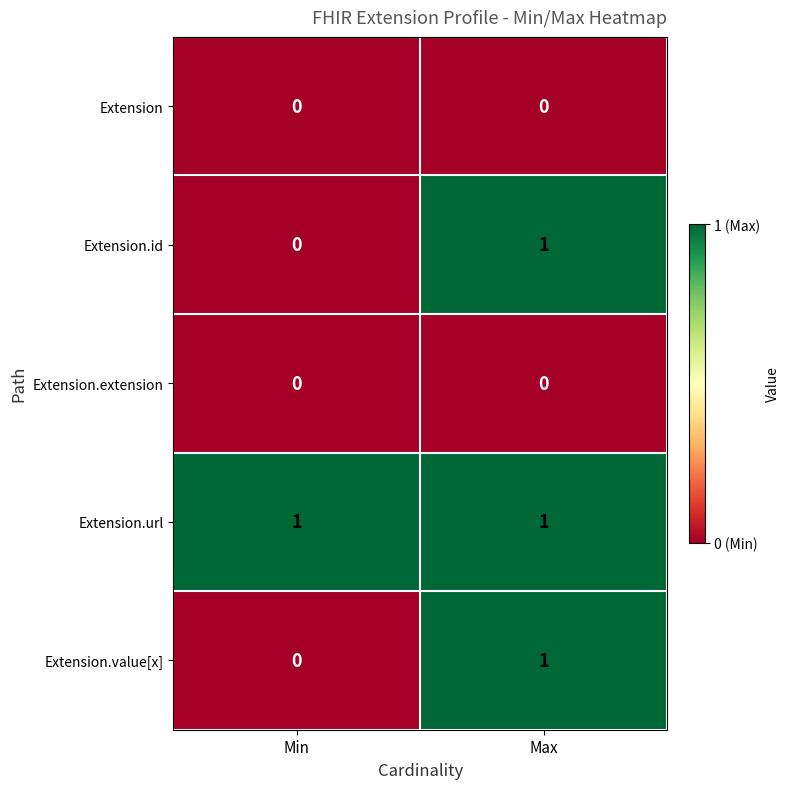

List the labels in order of Extension.id value, smallest first.

Min, Max